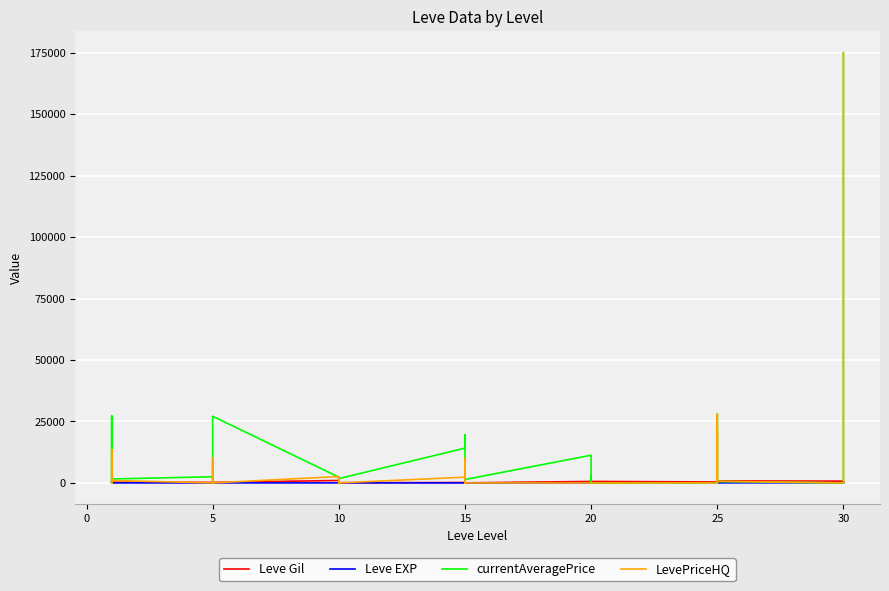

Which series has the largest total across all categories?

currentAveragePrice